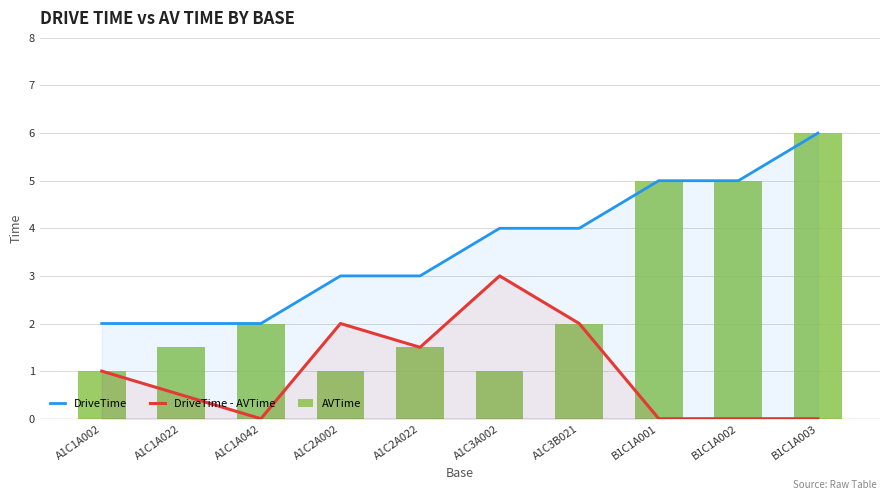

How many data points does each series have?

10